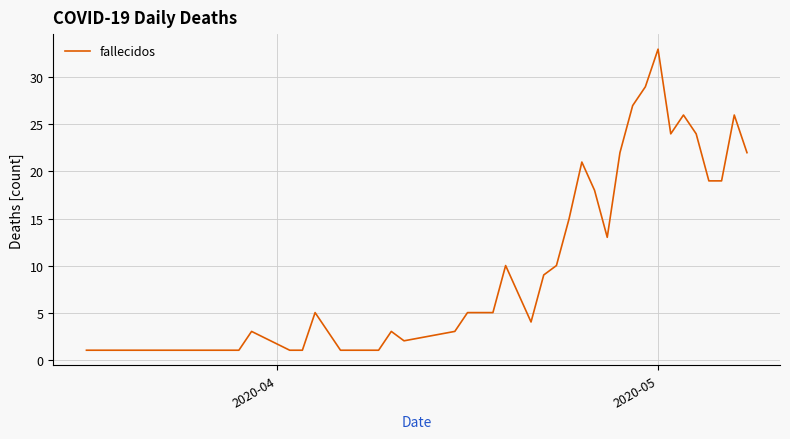

What is the greatest value displayed?

33